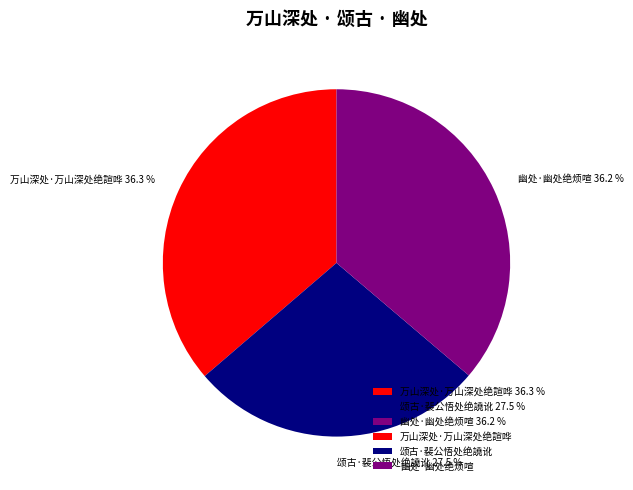

Which slice is the smallest?

颂古·裴公悟处绝譊讹